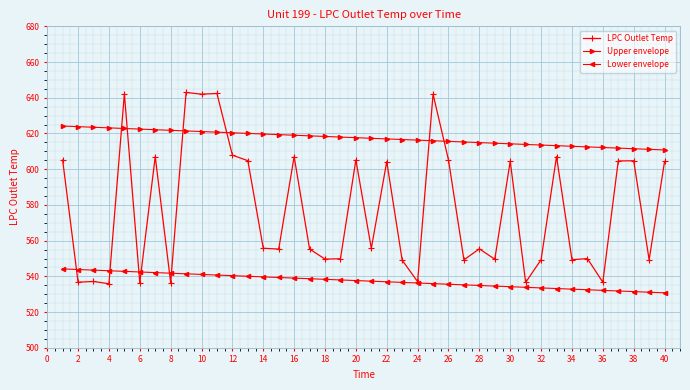

Is this an area chart (filled region under the line)?

No